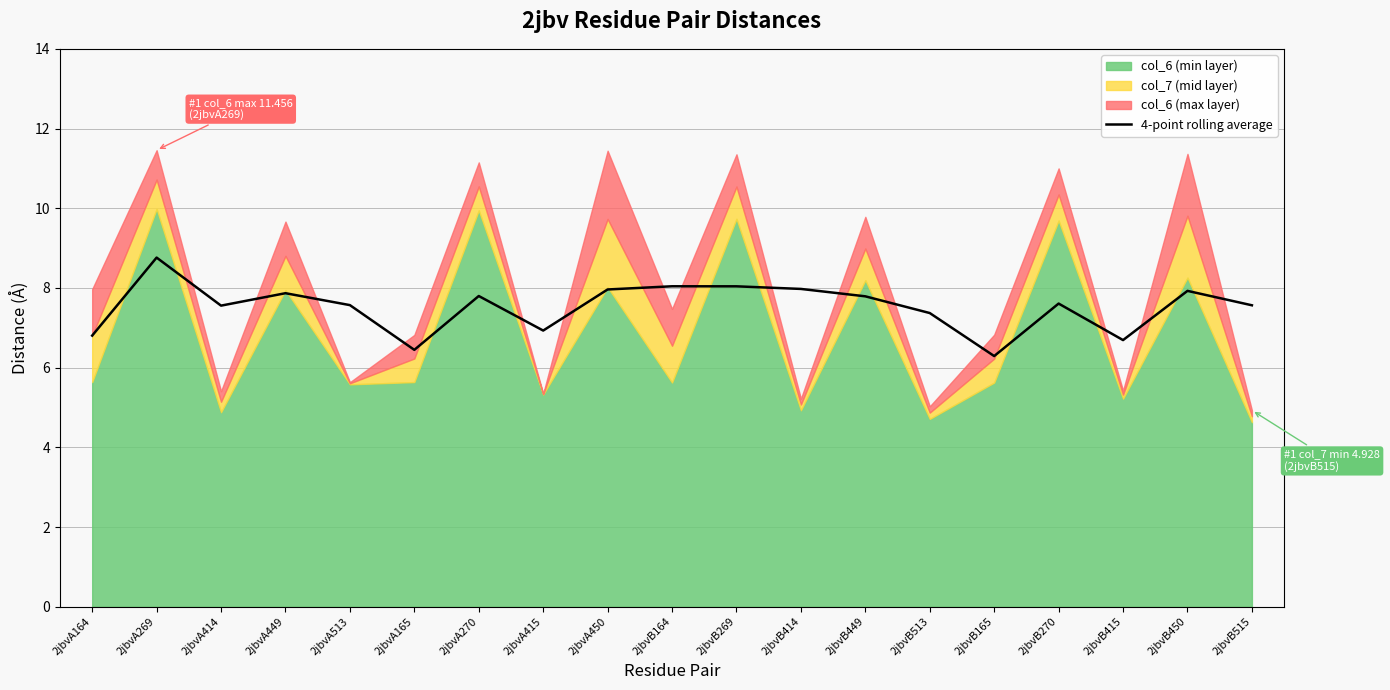

What is the maximum value for 4-point rolling average?

8.8